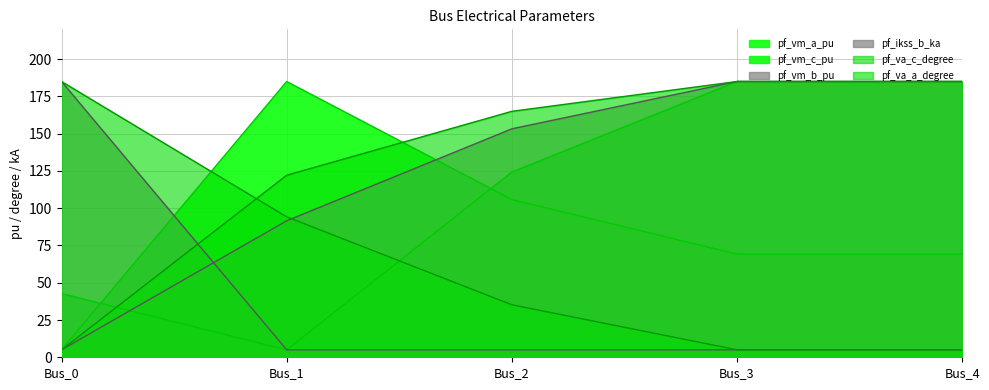

The pf_va_c_degree series shows 39.6 at Bus_1. True or false?

False